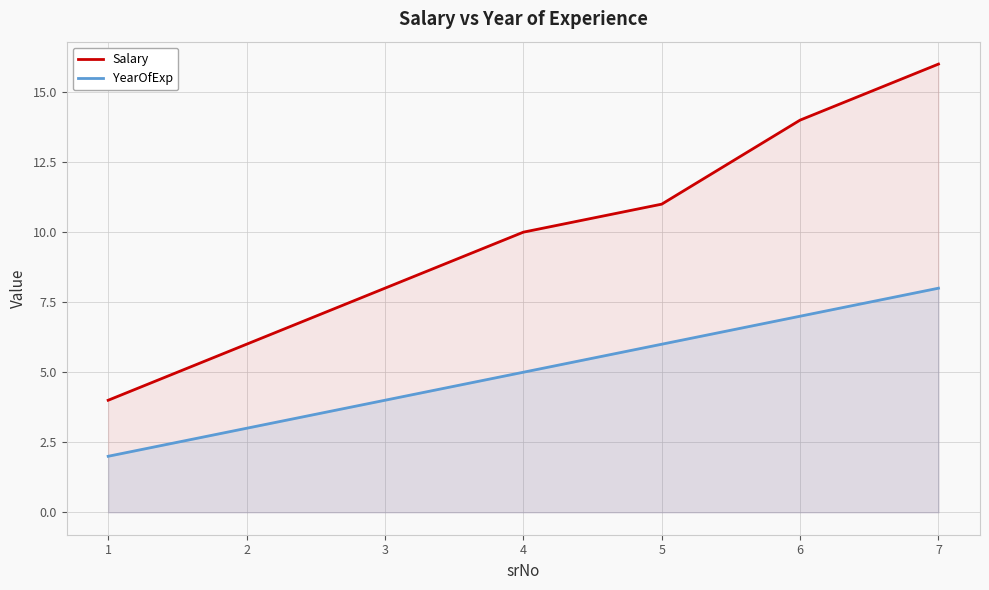

What is the value of the YearOfExp point at the 3rd from the left?

4